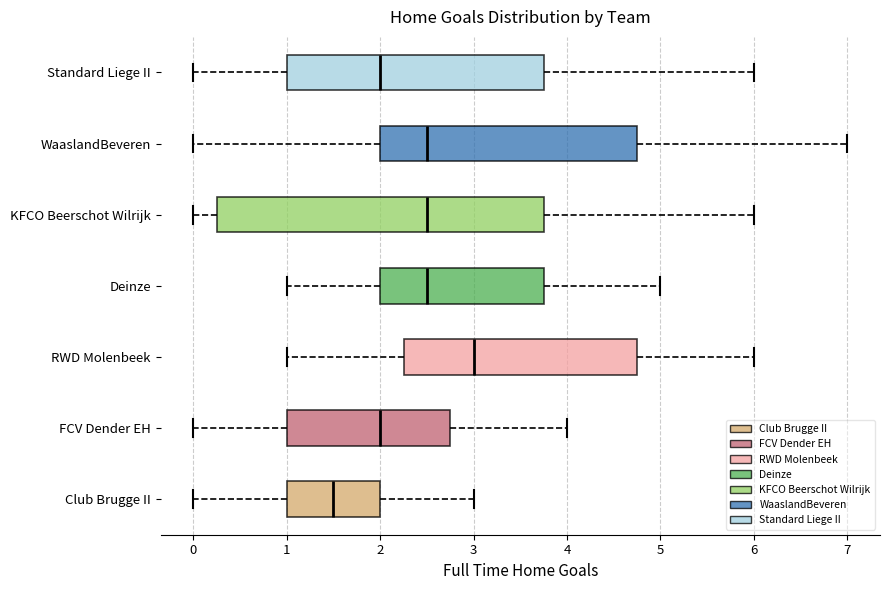

Reading bottom to top, transcribe this box plot: for each box, give where its median line is, the range the box spans, and where its two whiskers end, as read against the x-axis. The values are not printed on the chart, so give them approximately, as read against the axis.

Club Brugge II: median 1.5, box 1.0 to 2.0, whiskers 0.0 to 3.0
FCV Dender EH: median 2.0, box 1.0 to 2.8, whiskers 0.0 to 4.0
RWD Molenbeek: median 3.0, box 2.3 to 4.8, whiskers 1.0 to 6.0
Deinze: median 2.5, box 2.0 to 3.8, whiskers 1.0 to 5.0
KFCO Beerschot Wilrijk: median 2.5, box 0.3 to 3.8, whiskers 0.0 to 6.0
WaaslandBeveren: median 2.5, box 2.0 to 4.8, whiskers 0.0 to 7.0
Standard Liege II: median 2.0, box 1.0 to 3.8, whiskers 0.0 to 6.0